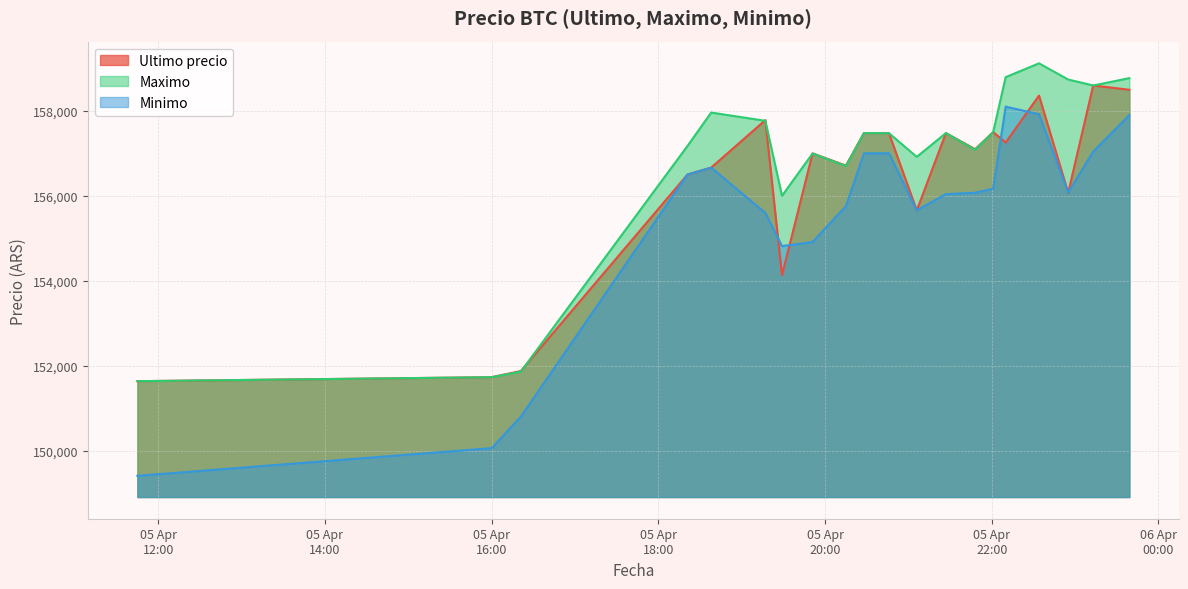

Reading right to left, extract all data points from this chart.

Ultimo precio: 158497	158598	156071	158361	157254	157500	157097	157477	155656	157474	157477	156711	156999	154130	157782	156663	156502	151872	151727	151633
Maximo: 158771	158598	158738	159120	158794	157500	157082	157477	156917	157474	157477	156700	156996	156000	157766	157960	157175	151858	151727	151633
Minimo: 157900	157042	156079	157920	158100	156169	156071	156039	155658	157001	157000	155755	154911	154815	155596	156663	156502	150798	150056	149404